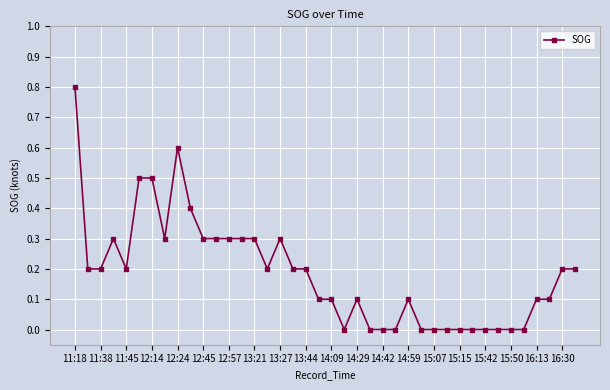

What is the greatest value displayed?

0.8